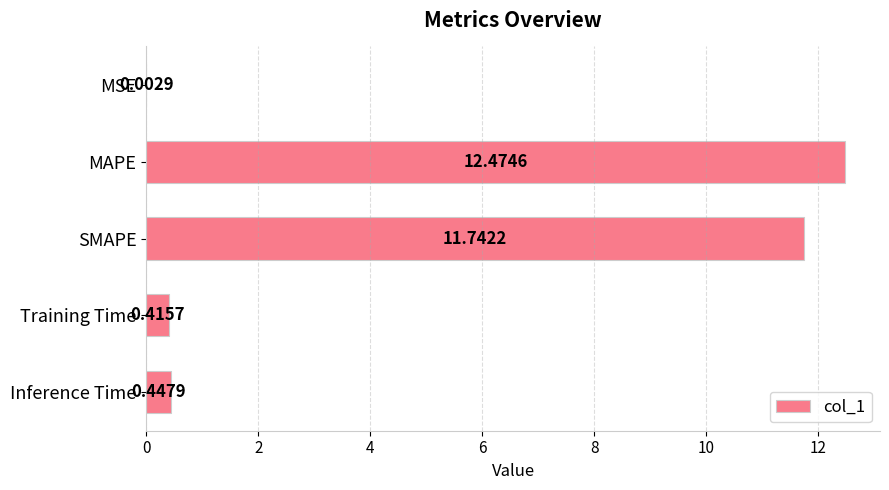

What is the sum of the values at SMAPE and Inference Time?

12.2